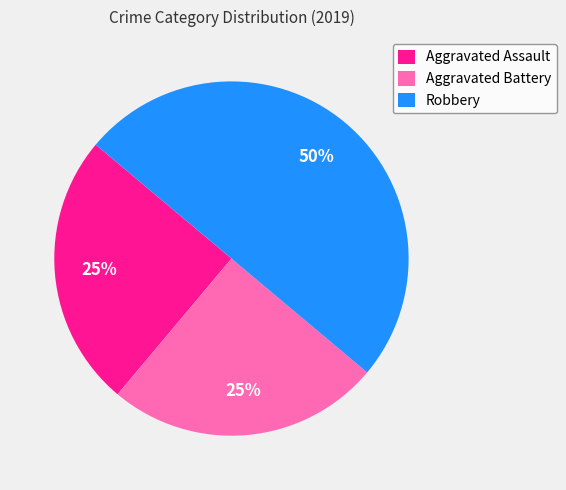

To the nearest percent, what percentage of the pie is Aggravated Assault?

25%